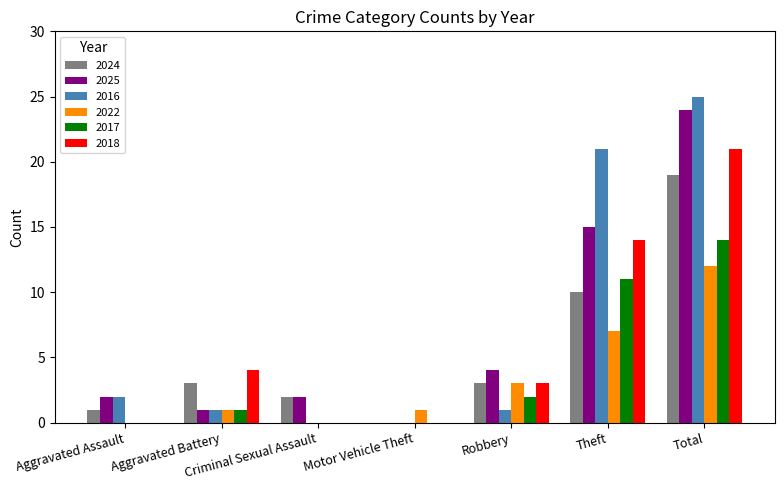

What is the total value across all series at Total?

115